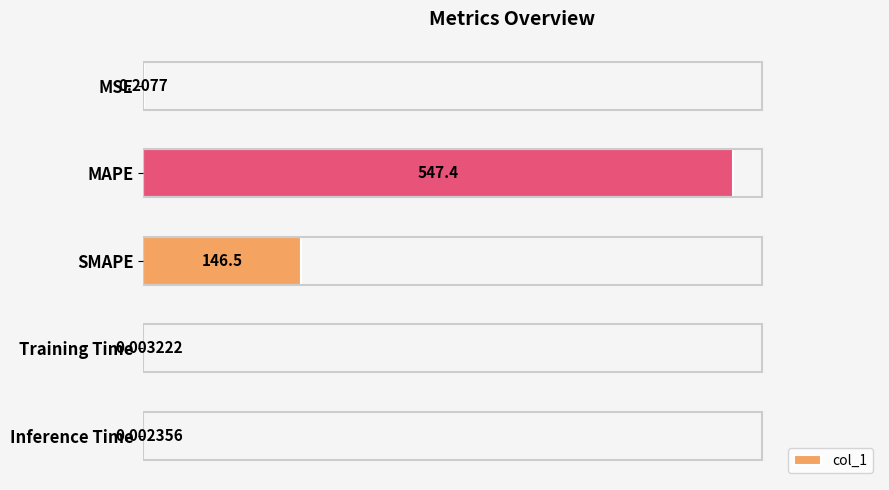

What is the change in value from SMAPE to Inference Time?

-146.5